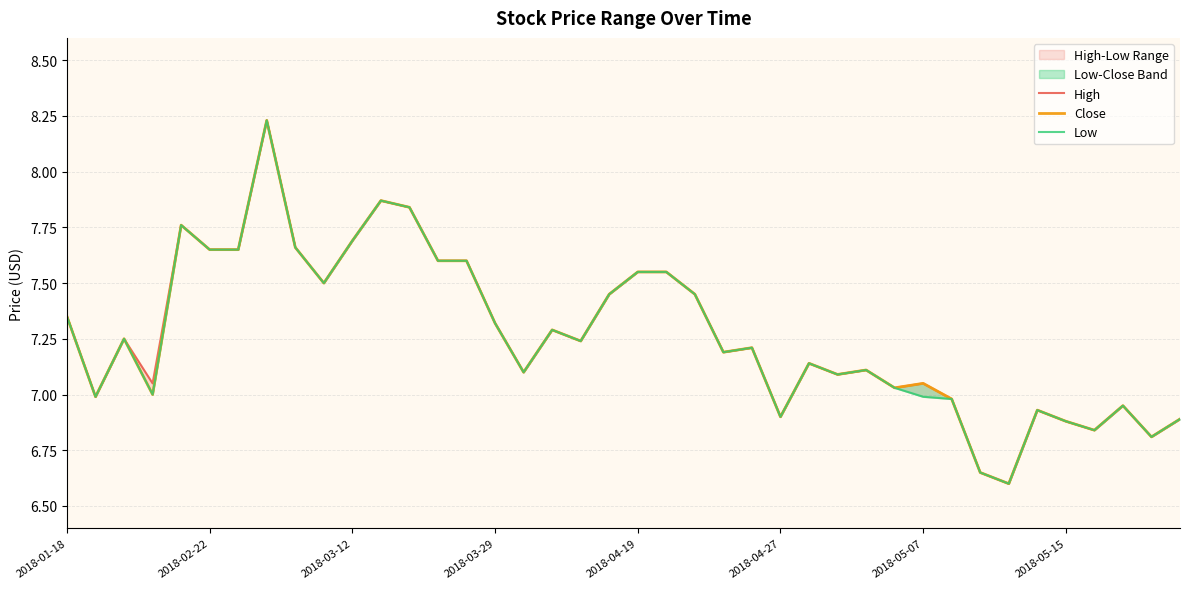

What position from the left is 2018-03-12?

3